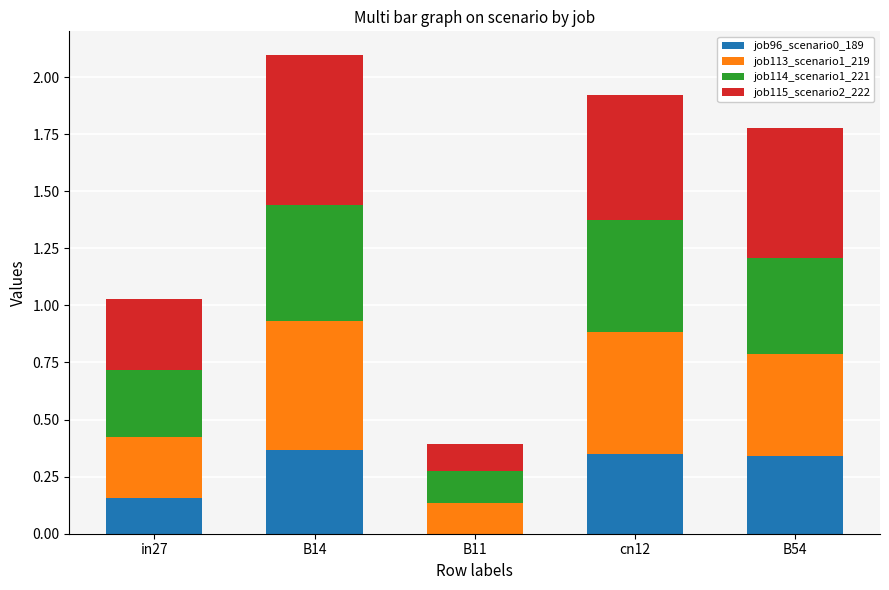

What is the total value across all series at cn12?

1.9